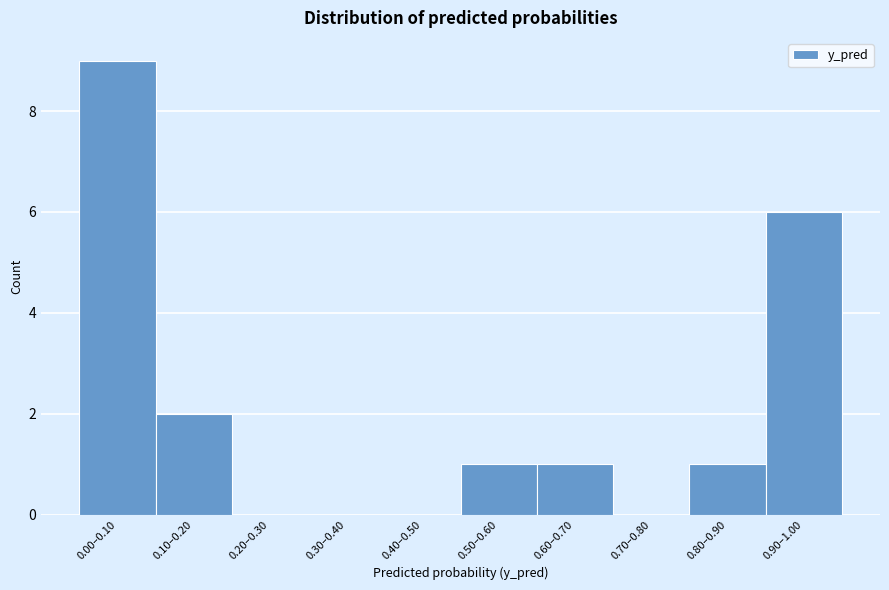

Reading left to right, what are all the values shown in this chart?

0.00–0.10=9	0.10–0.20=2	0.20–0.30=0	0.30–0.40=0	0.40–0.50=0	0.50–0.60=1	0.60–0.70=1	0.70–0.80=0	0.80–0.90=1	0.90–1.00=6